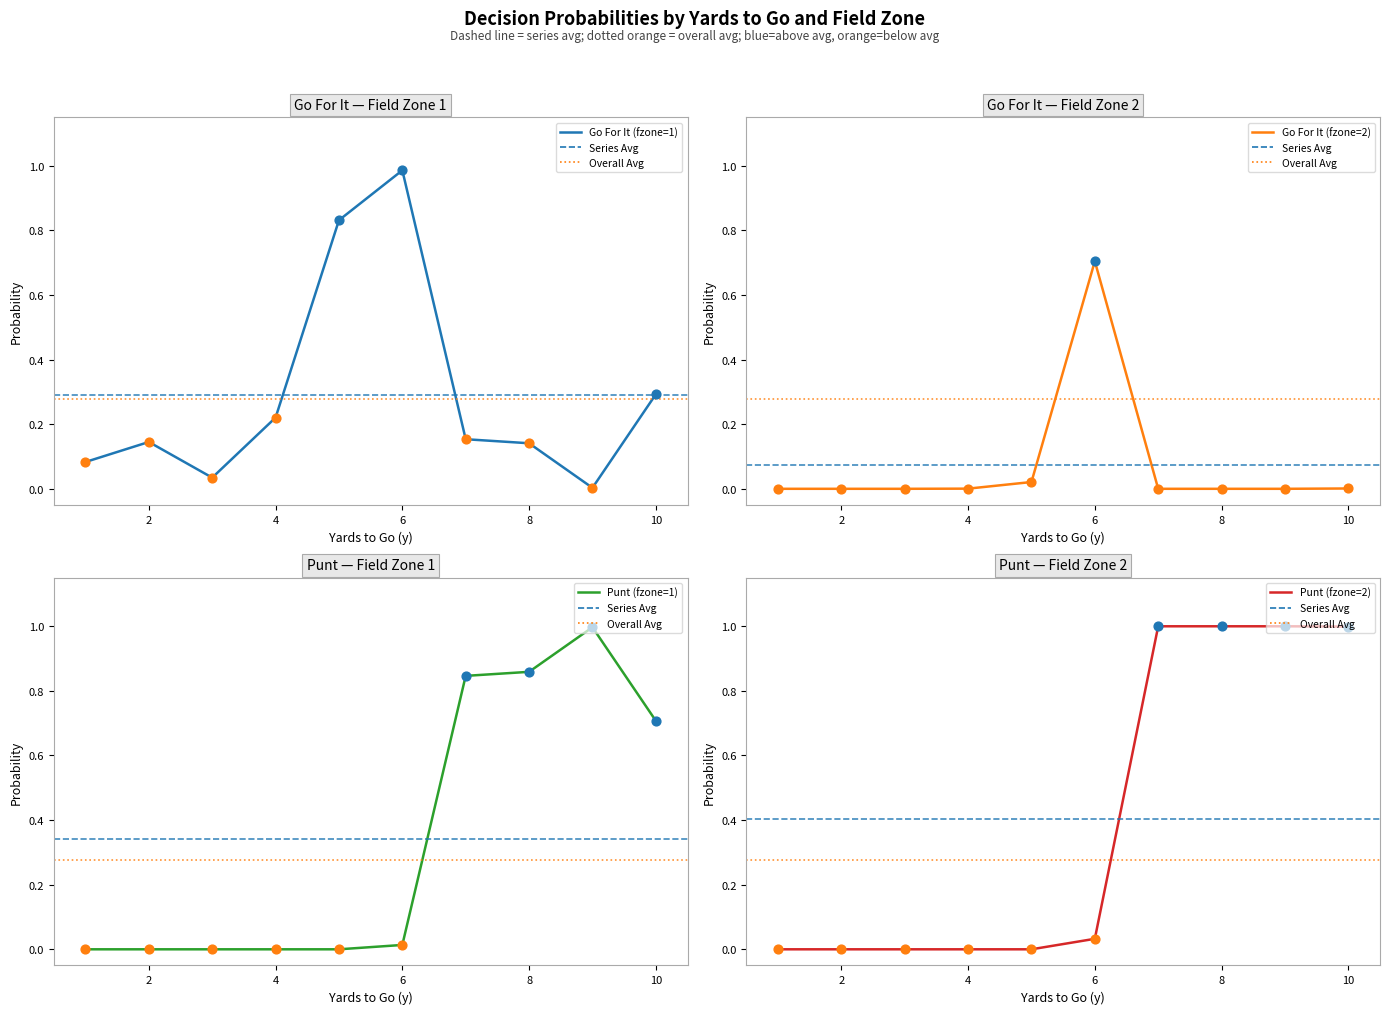

At how many categories does at least one series exceed 0?

10